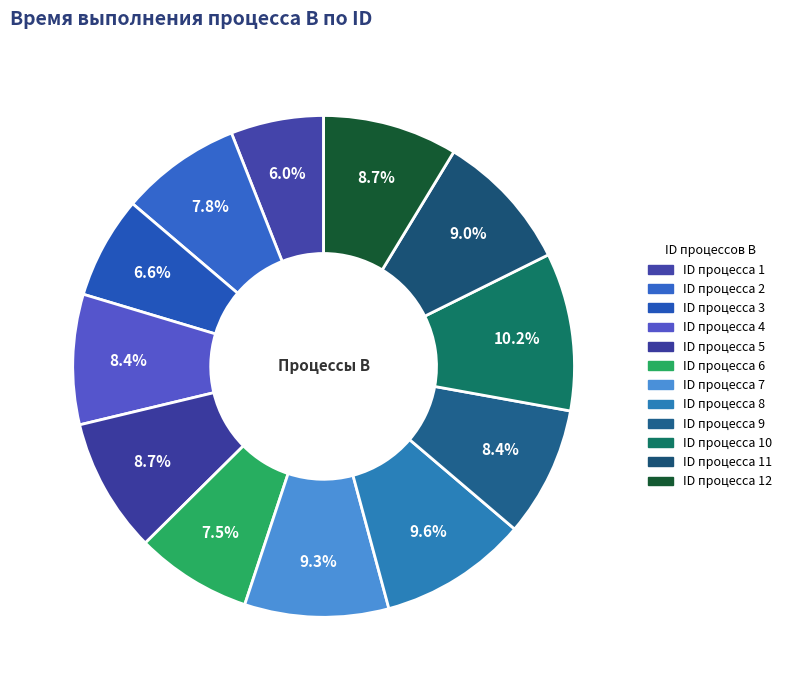

Count the number of slices in the pie.

12